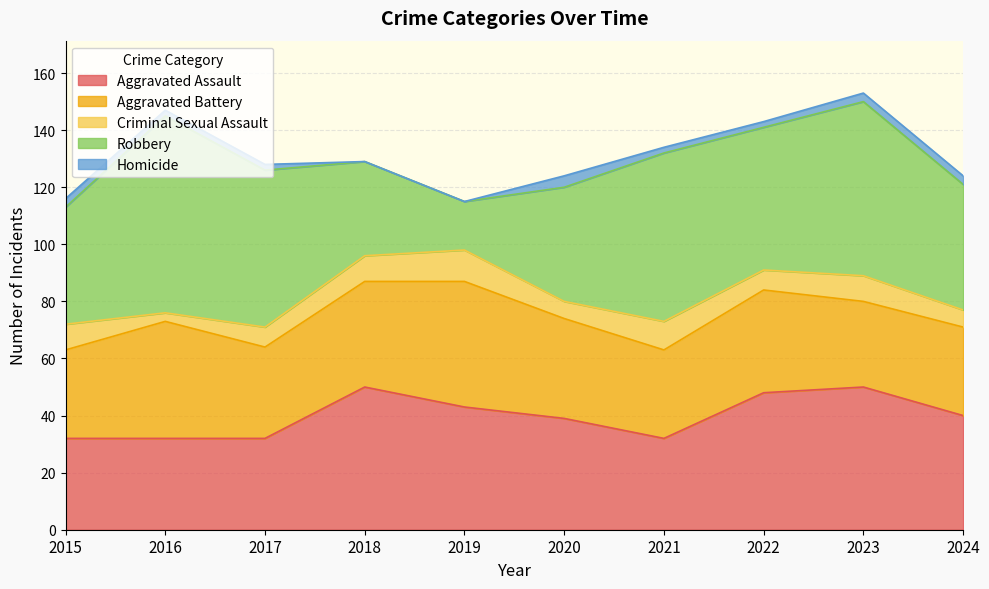

Between 2016 and 2017, which series saw the biggest shift?

Robbery